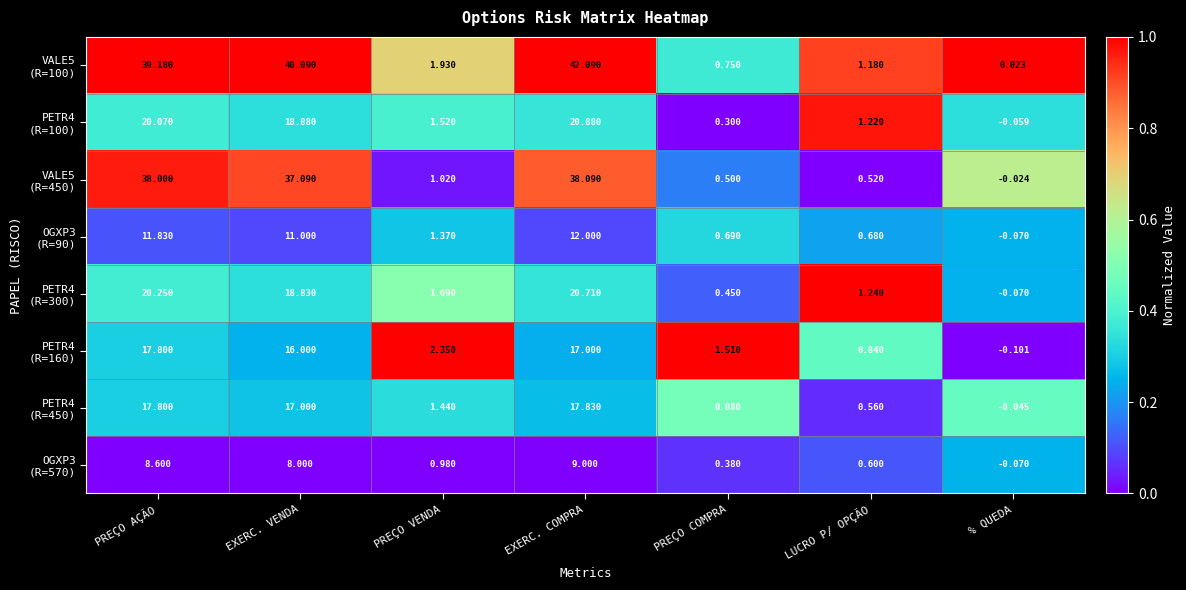

At which category does the chart reach its peak across all series?

EXERC. COMPRA